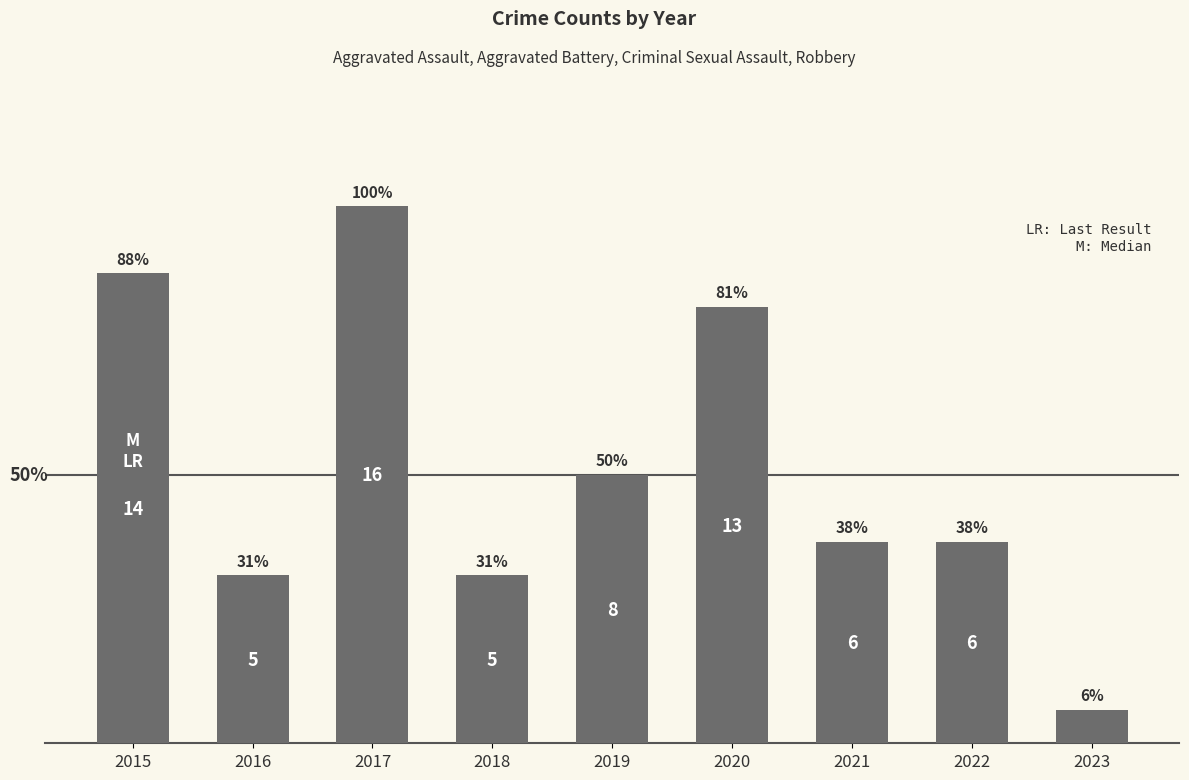

Does the chart contain any negative values?

No